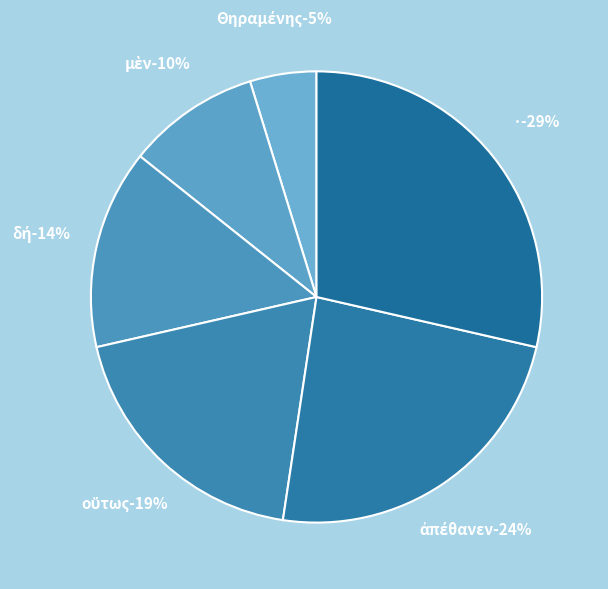

Is it true that Θηραμένης is 1% of the pie?

False